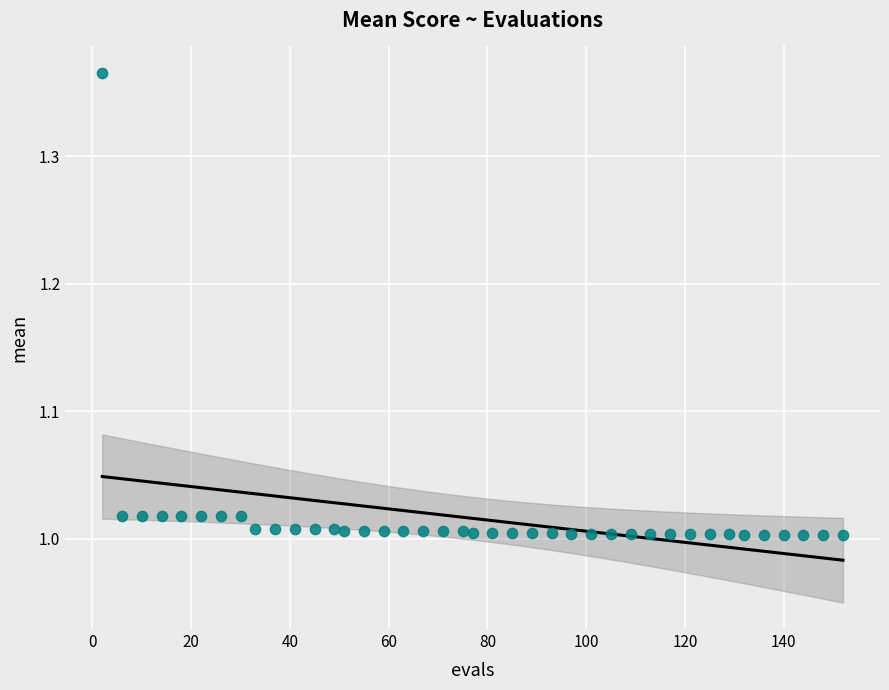

What is the range of X values (max minus min)?

150.0